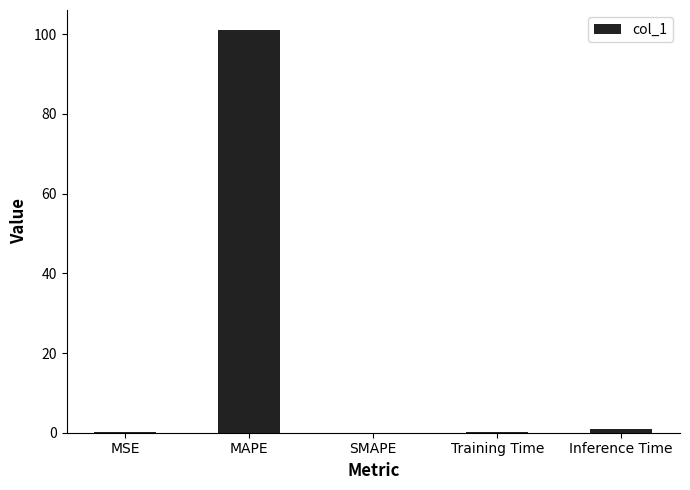

True or false: the data shows 0.2 at Training Time.

True